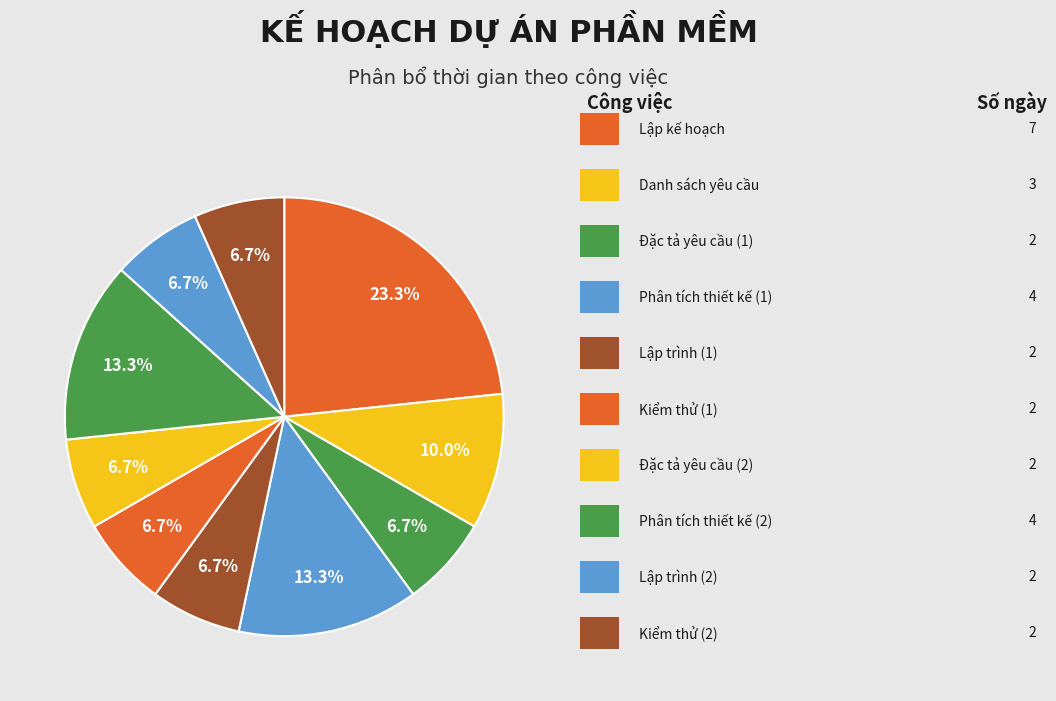

Rank the categories by value from lowest to highest.

Đặc tả yêu cầu, Lập trình, Kiểm thử, Đặc tả yêu cầu (2), Lập trình (2), Kiểm thử (2), Danh sách yêu cầu phần mềm, Phân tích thiết kế, Phân tích thiết kế (2), Lập kế hoạch